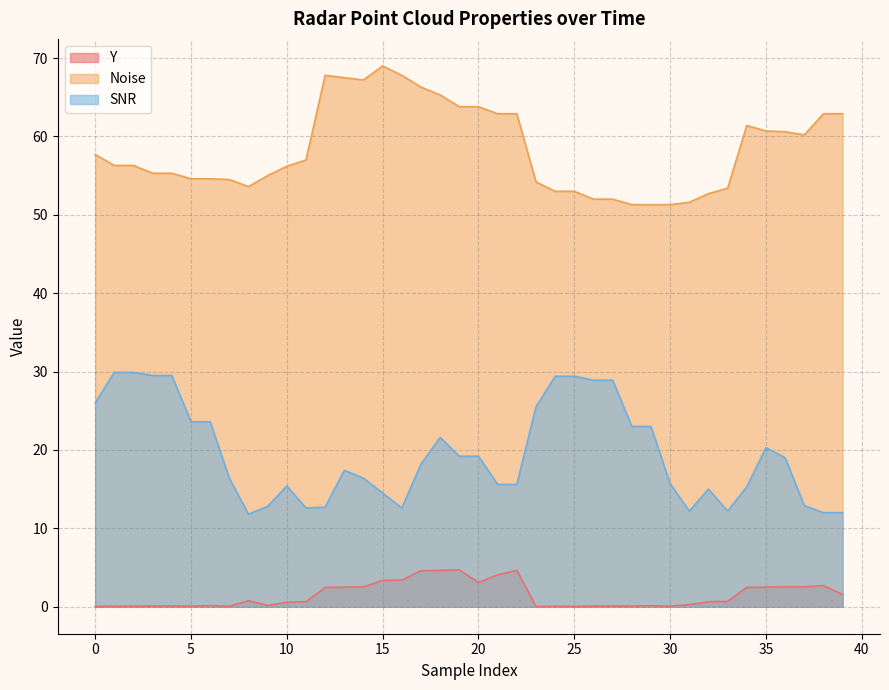

List the series in order of their overall mean, lowest first.

Y, SNR, Noise